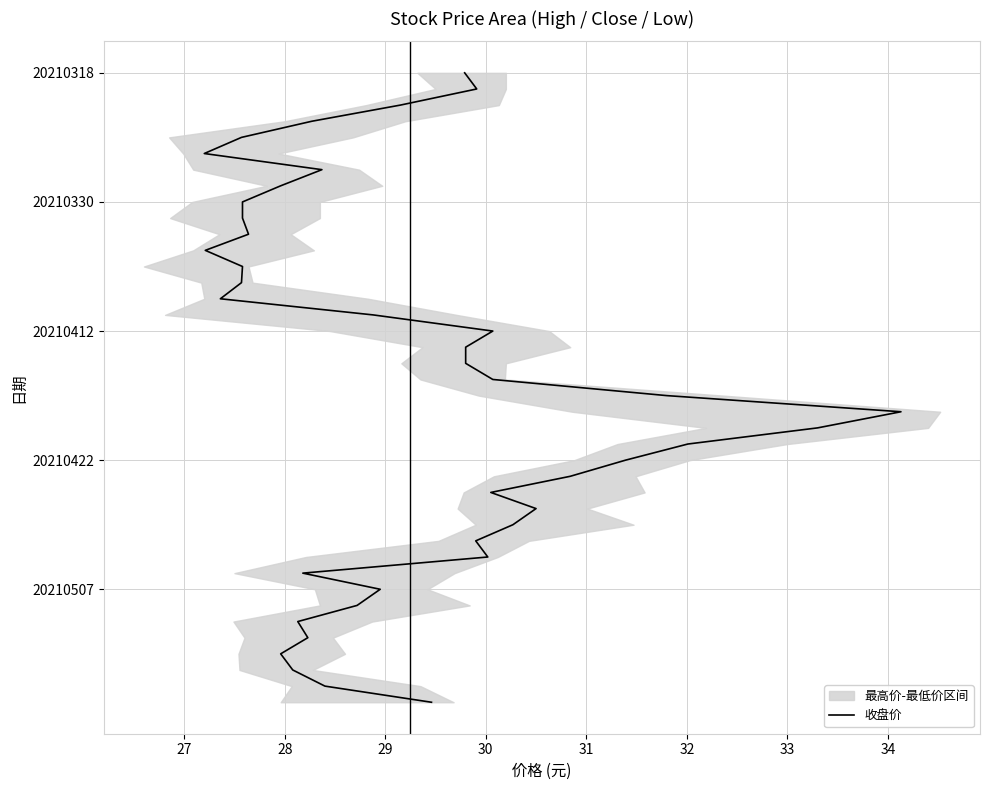

What is the ratio of the value at 32 to the value at 30?

1.1